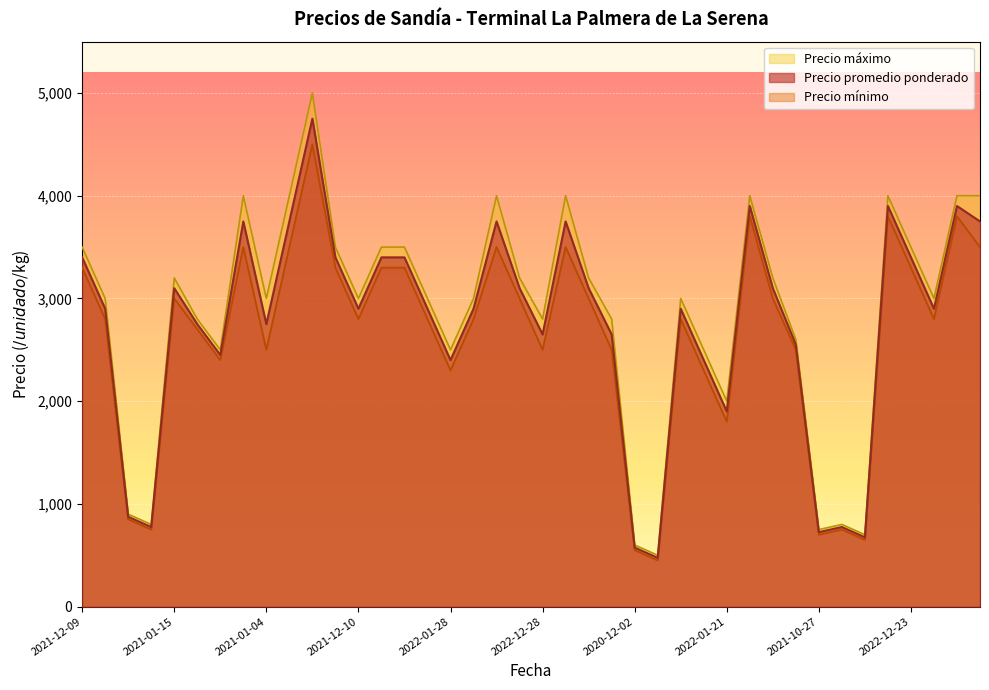

Rank the series by their maximum value, from highest to lowest.

Precio máximo, Precio promedio ponderado, Precio mínimo